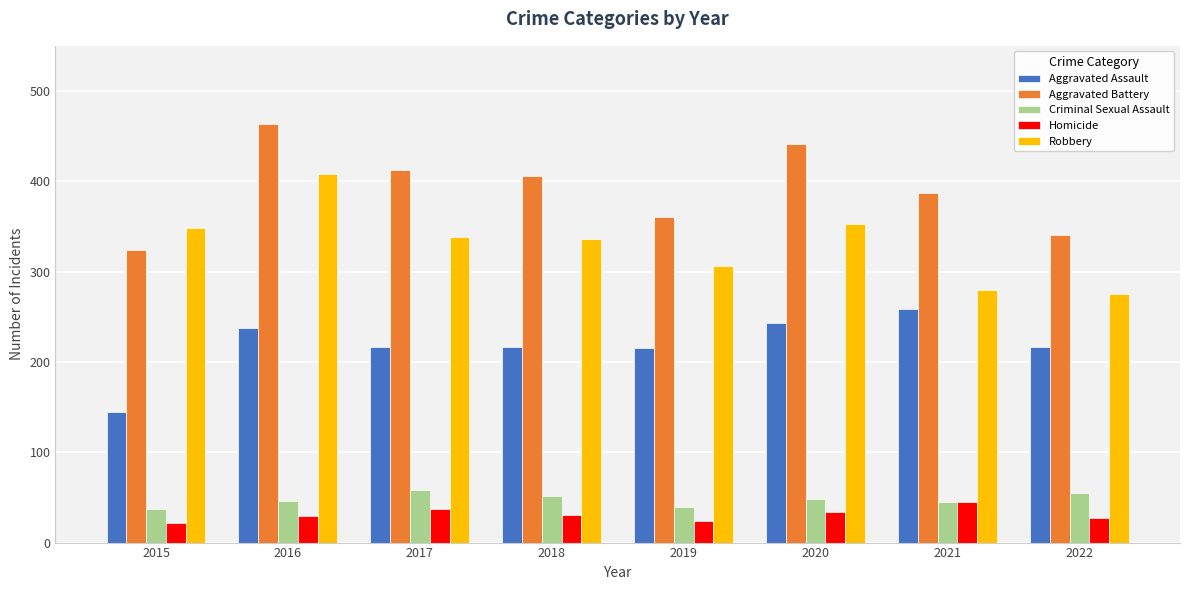

Are the bars grouped side by side (vs. stacked)?

Yes